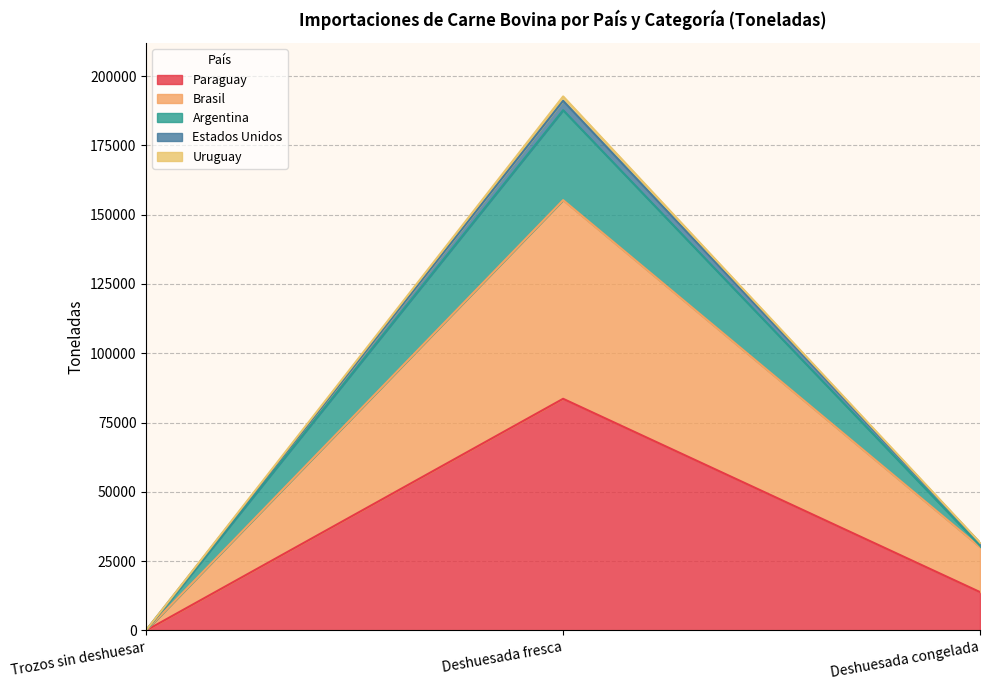

At which label does Paraguay reach its minimum?

Trozos sin deshuesar